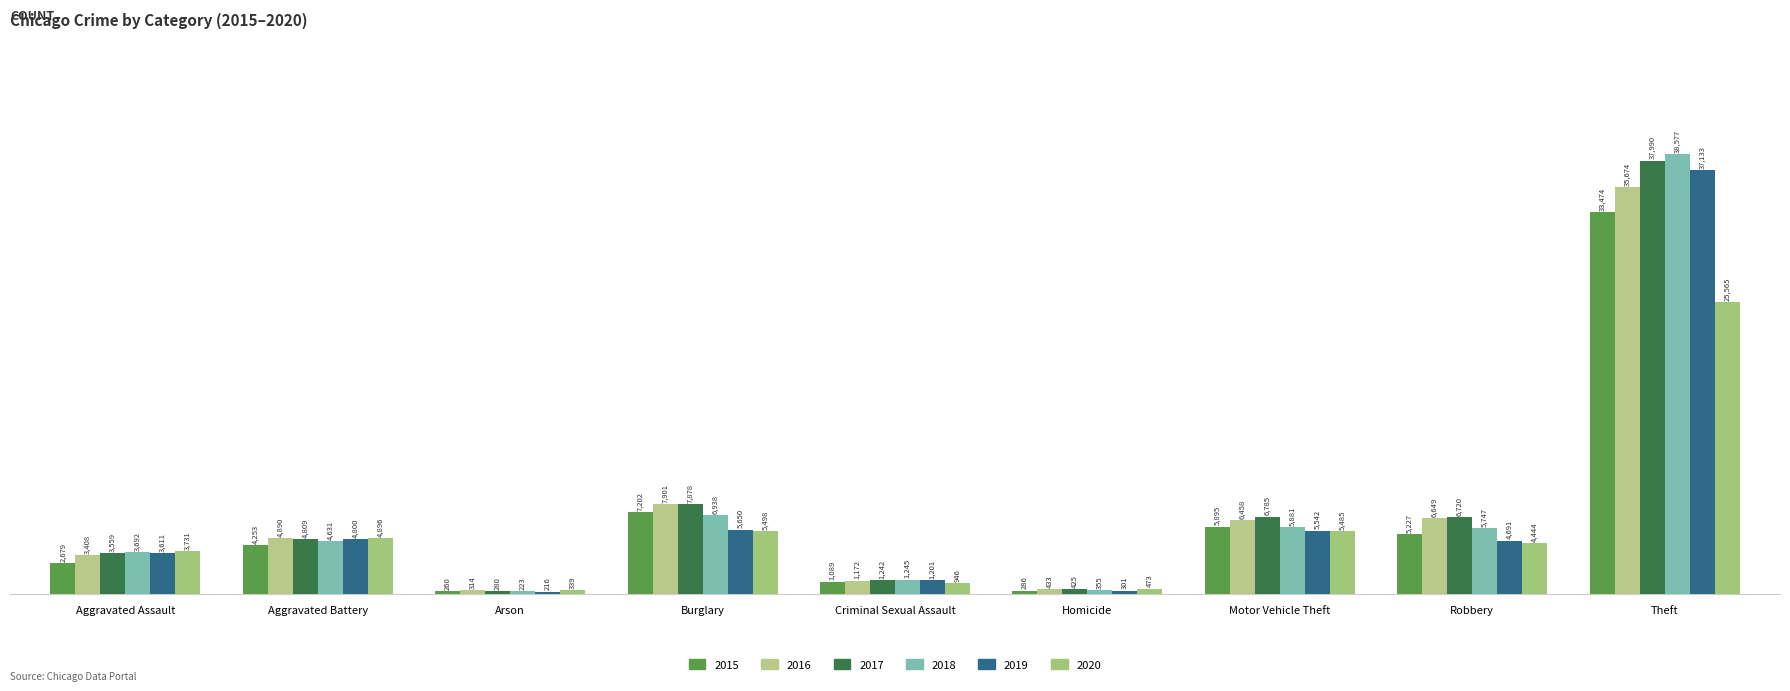

Which category has the lowest value in the 2018 series?

Arson